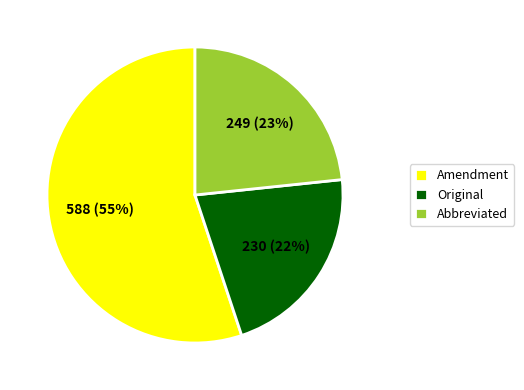

How many slices are in this pie chart?

3